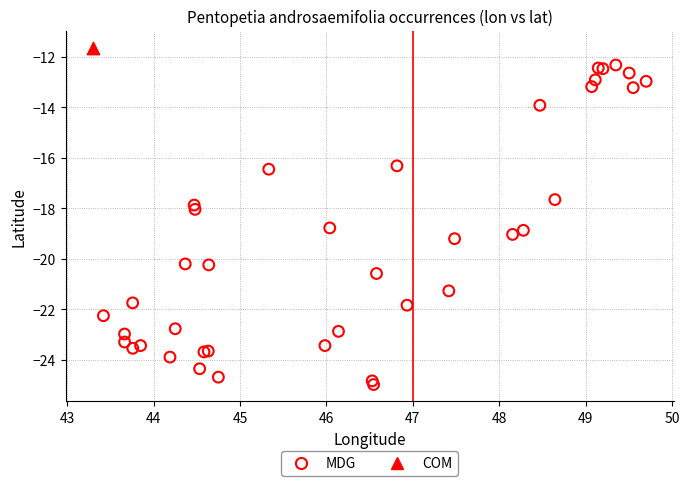

What are all the series names shown in the legend?

MDG, COM